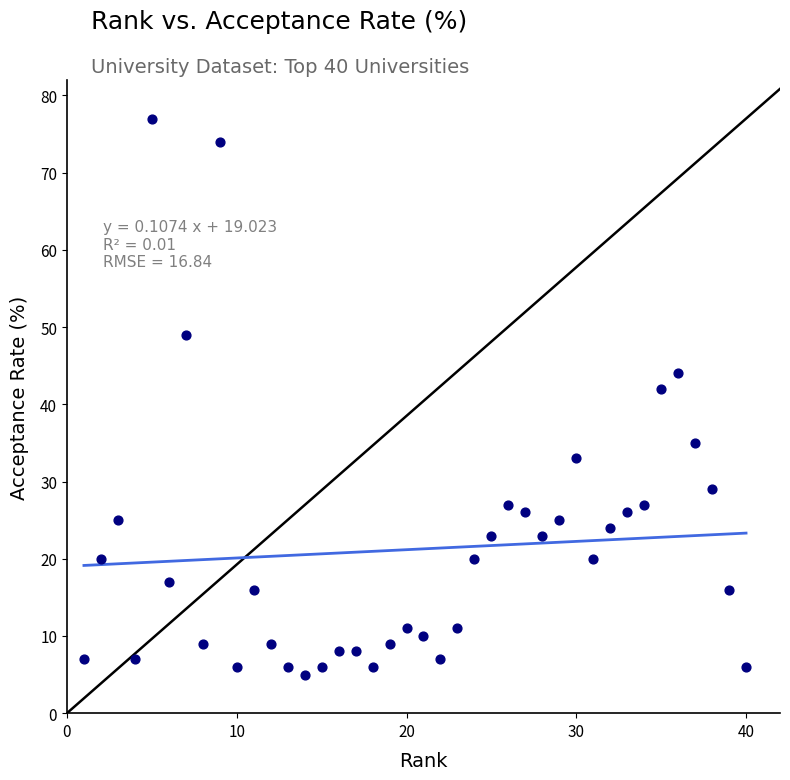

What Y value in the scatter plot is closest to 41?

42